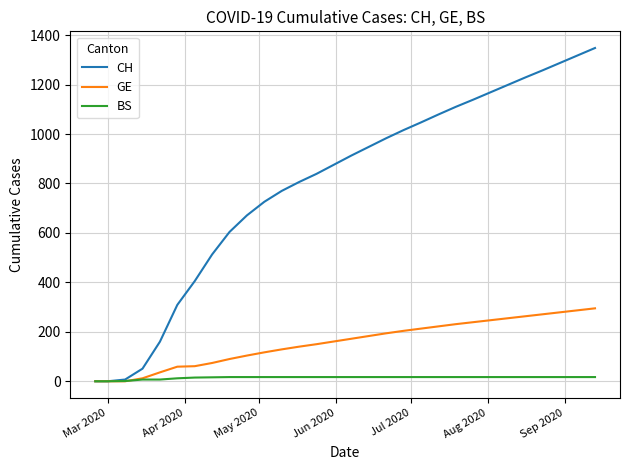

What is the difference between the maximum and minimum values in the GE series?

295